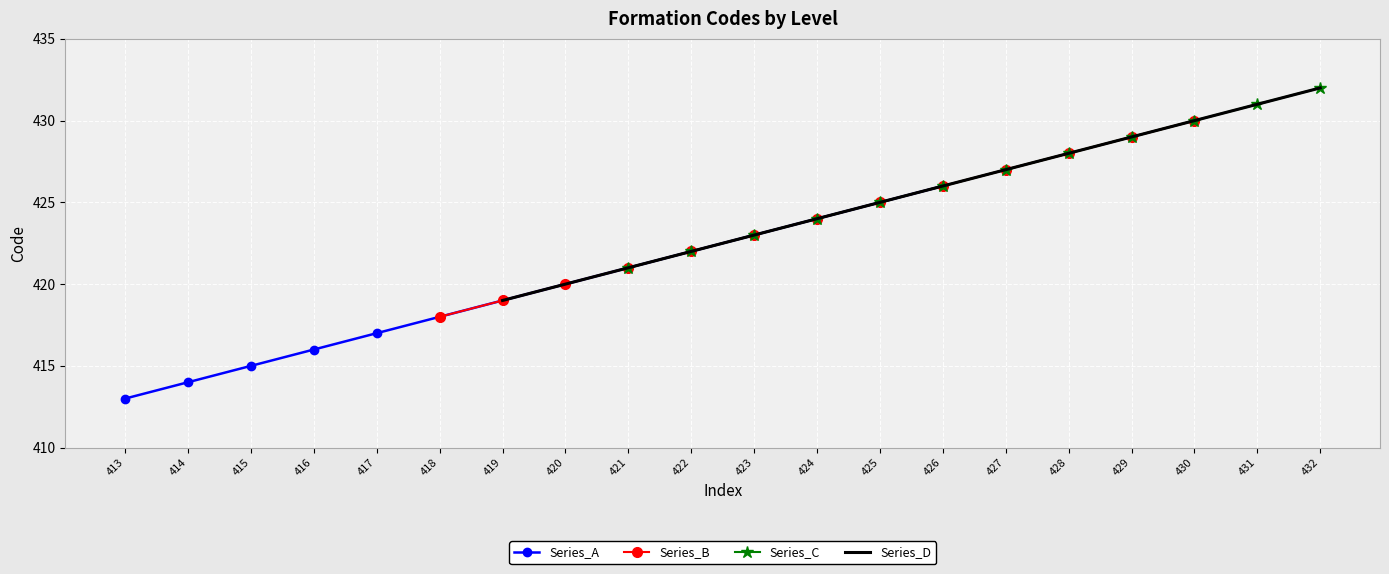

What is the difference between the values at 414 and 423?

9